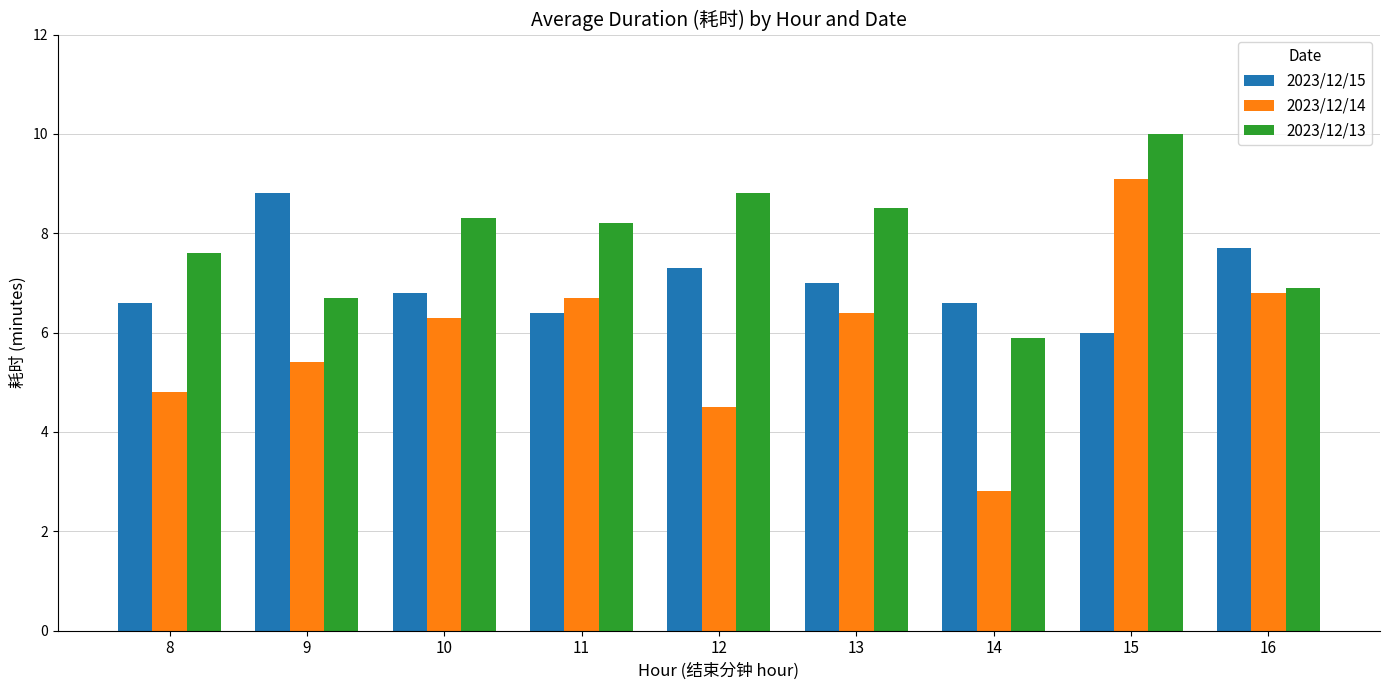

Where does the 2023/12/14 series first go above 6?

10